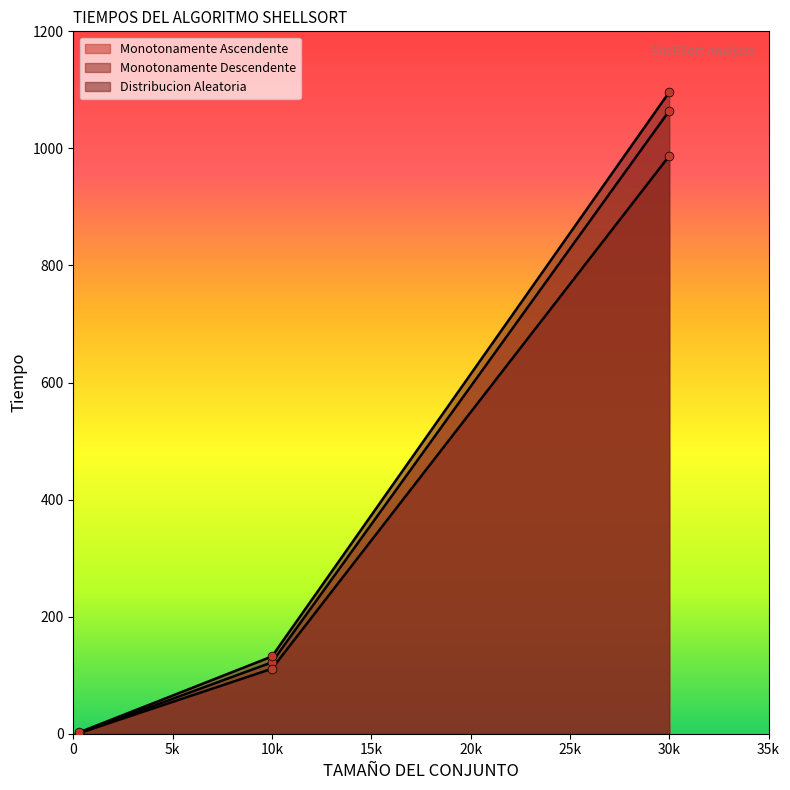

At how many categories does at least one series exceed 534?

1